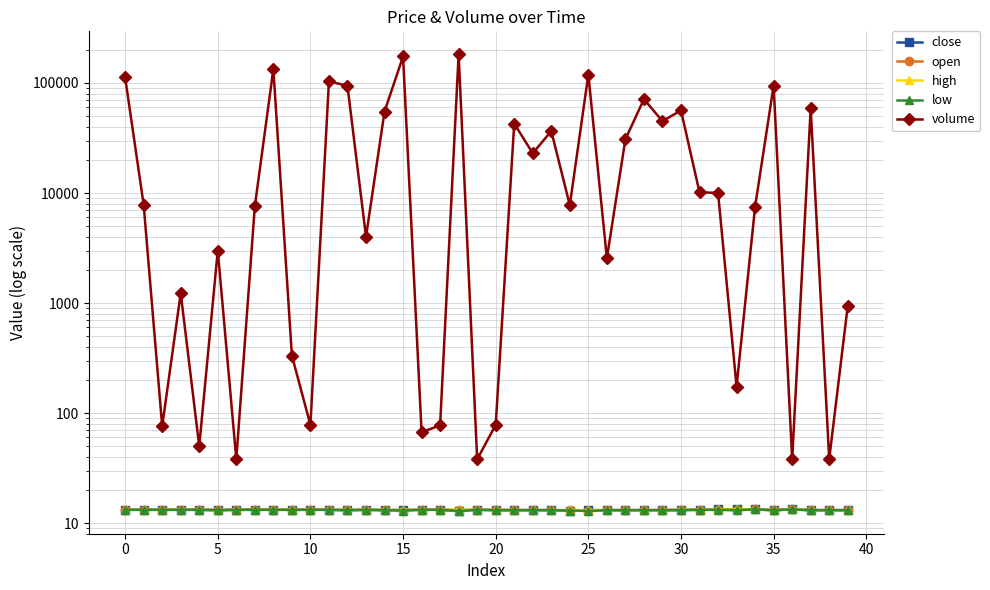

Between 21 and 39, which is larger?

21